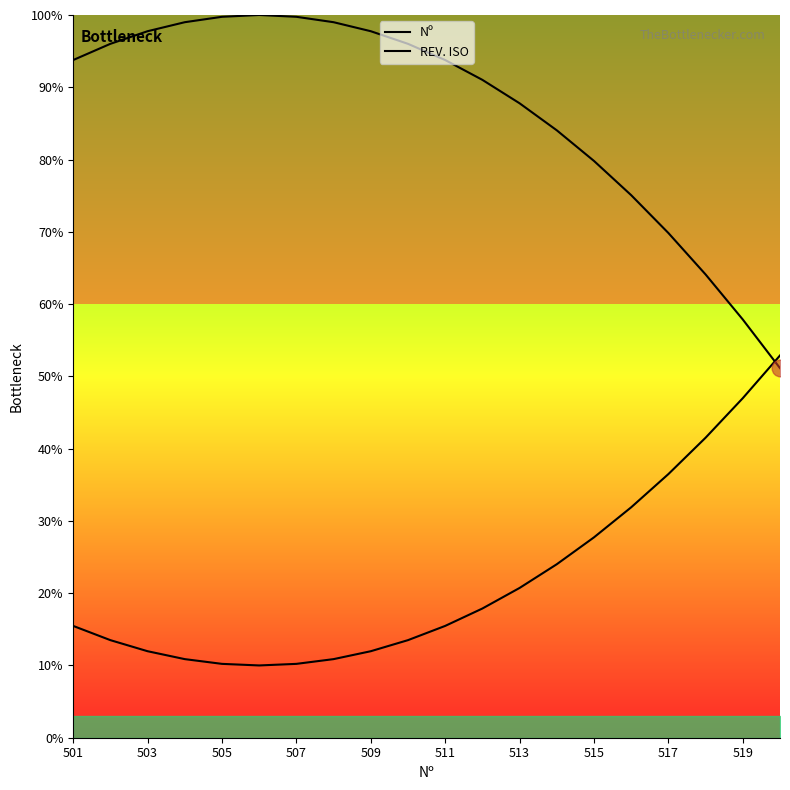

Rank the series by their average value, from lowest to highest.

REV. ISO, Nº